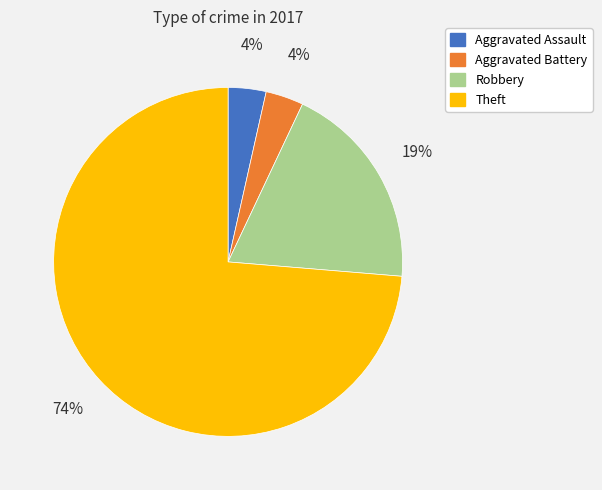

What percentage is the Aggravated Assault slice, to the nearest percent?

4%